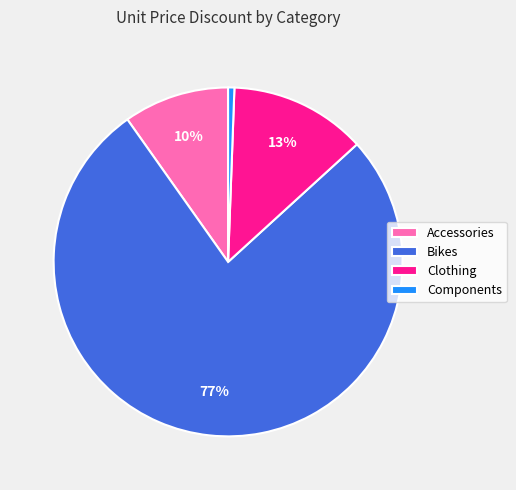

Which category has the smallest portion of the pie?

Components